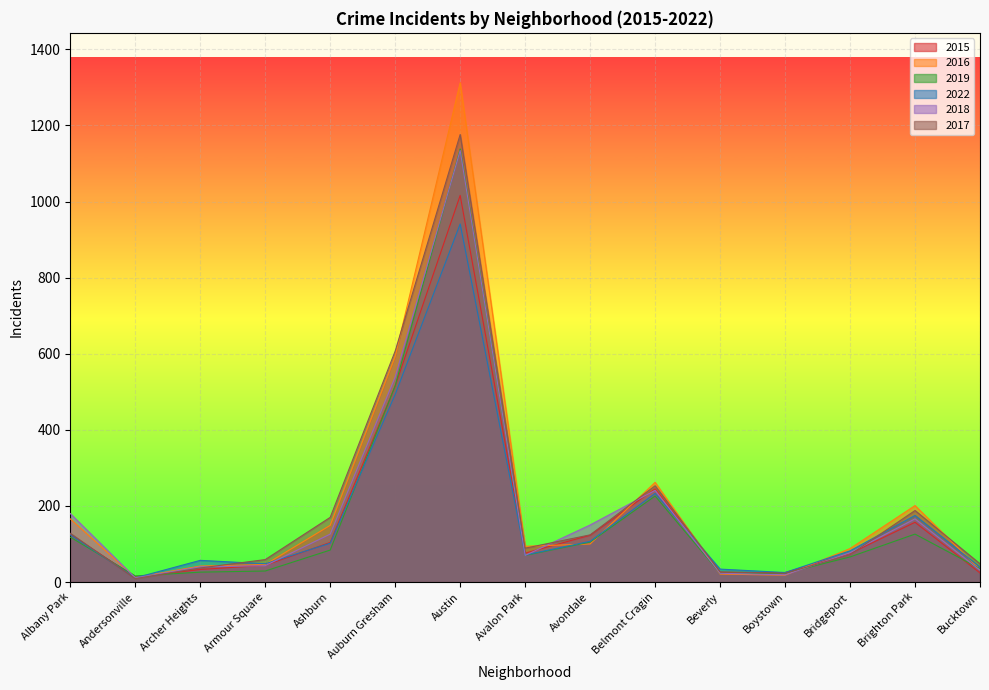

What is the sum of the 2015 values at Austin and Andersonville?

1029